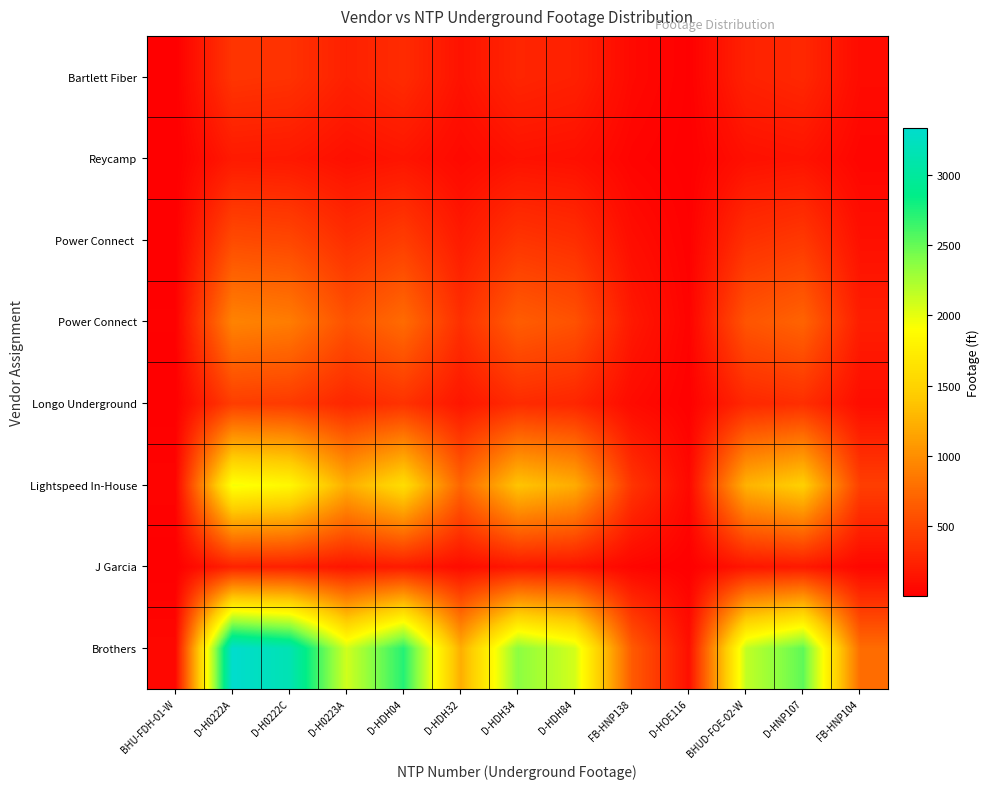

How many categories are shown in the chart?

13